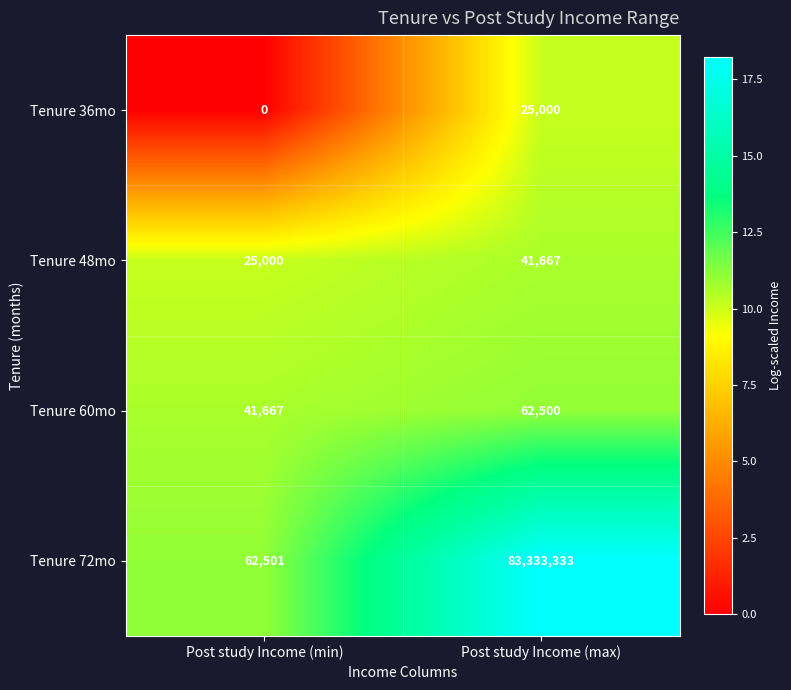

How many series are shown in this chart?

4